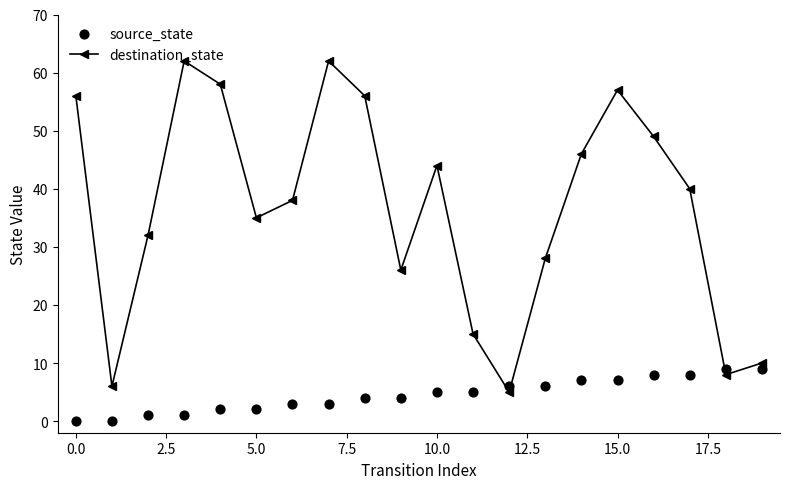

At how many categories does at least one series exceed 16?

15